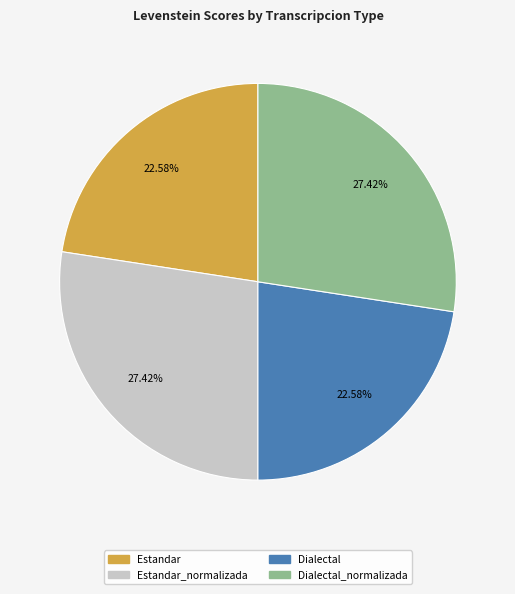

Is there any slice that represents more than half of the pie?

No